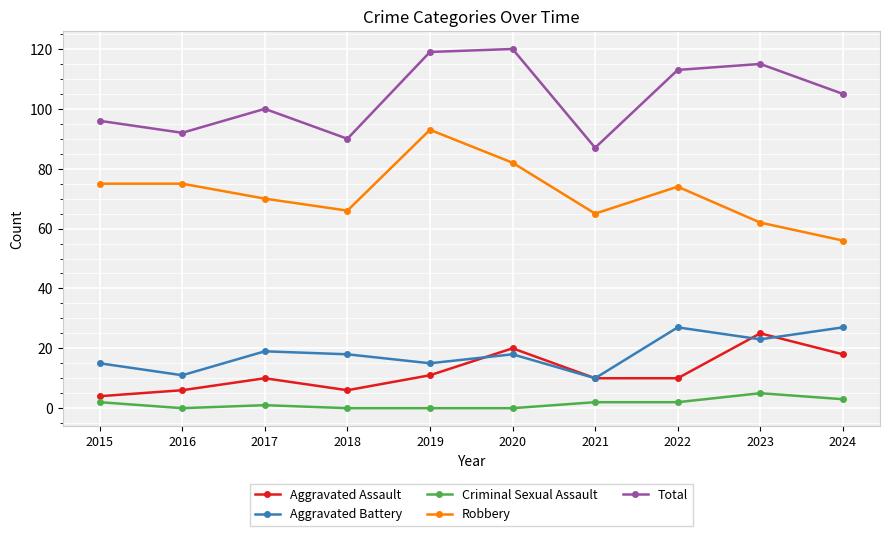

What value does the Aggravated Battery series have at 2015?

15